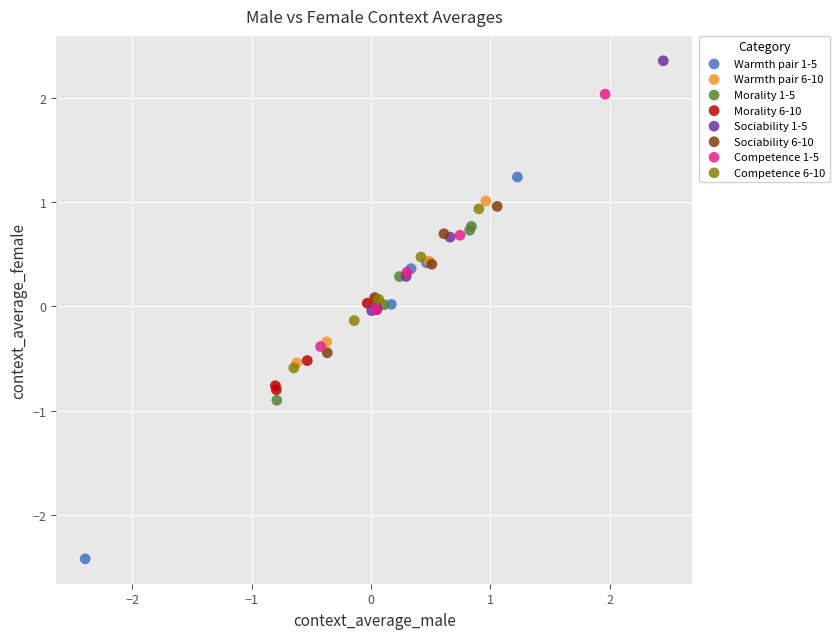

Which series contains the lowest Y value?

Warmth pair 1-5